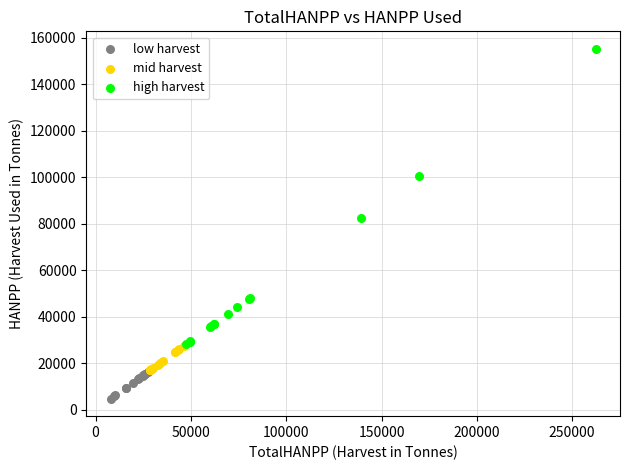

What are all the series names shown in the legend?

low harvest, mid harvest, high harvest